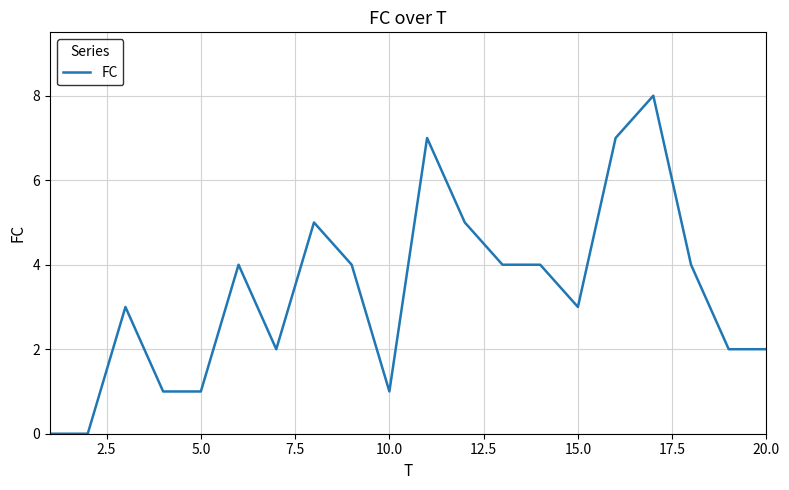

What is the sum of all values?

67